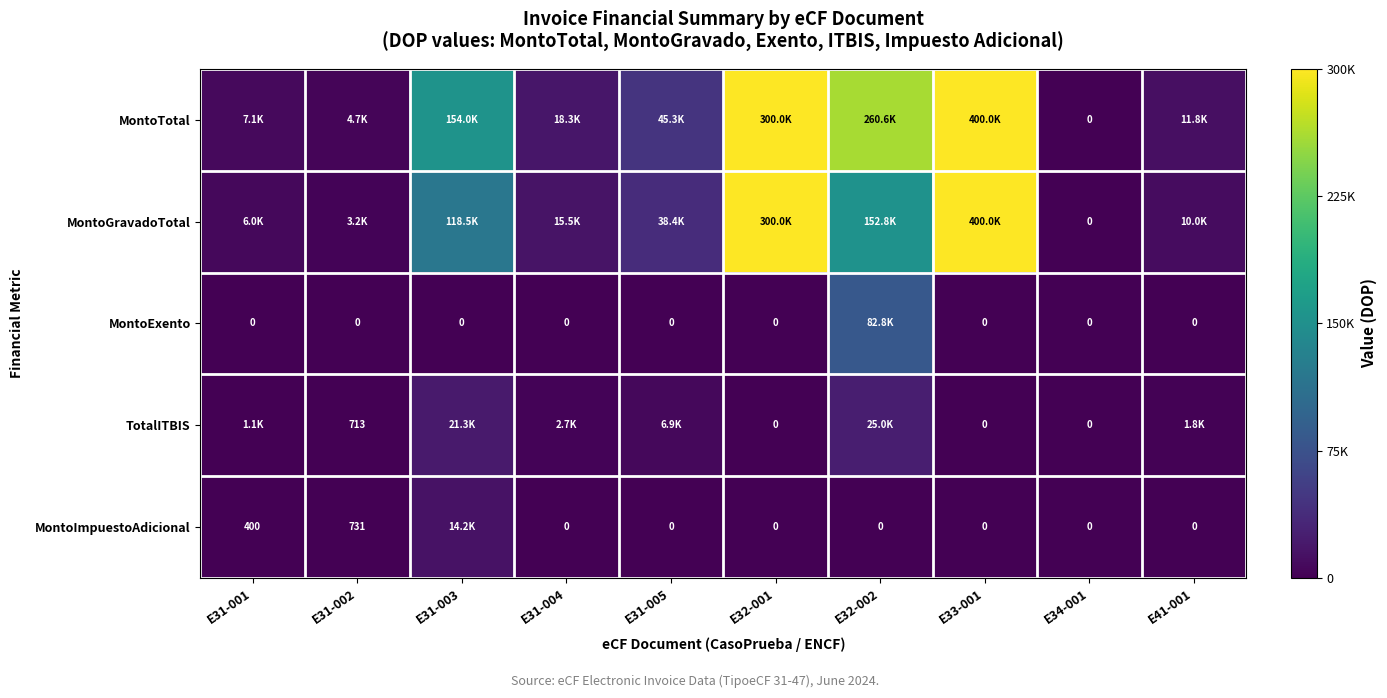

The value of MontoImpuestoAdicional at E31-003 is 14215.7. True or false?

True